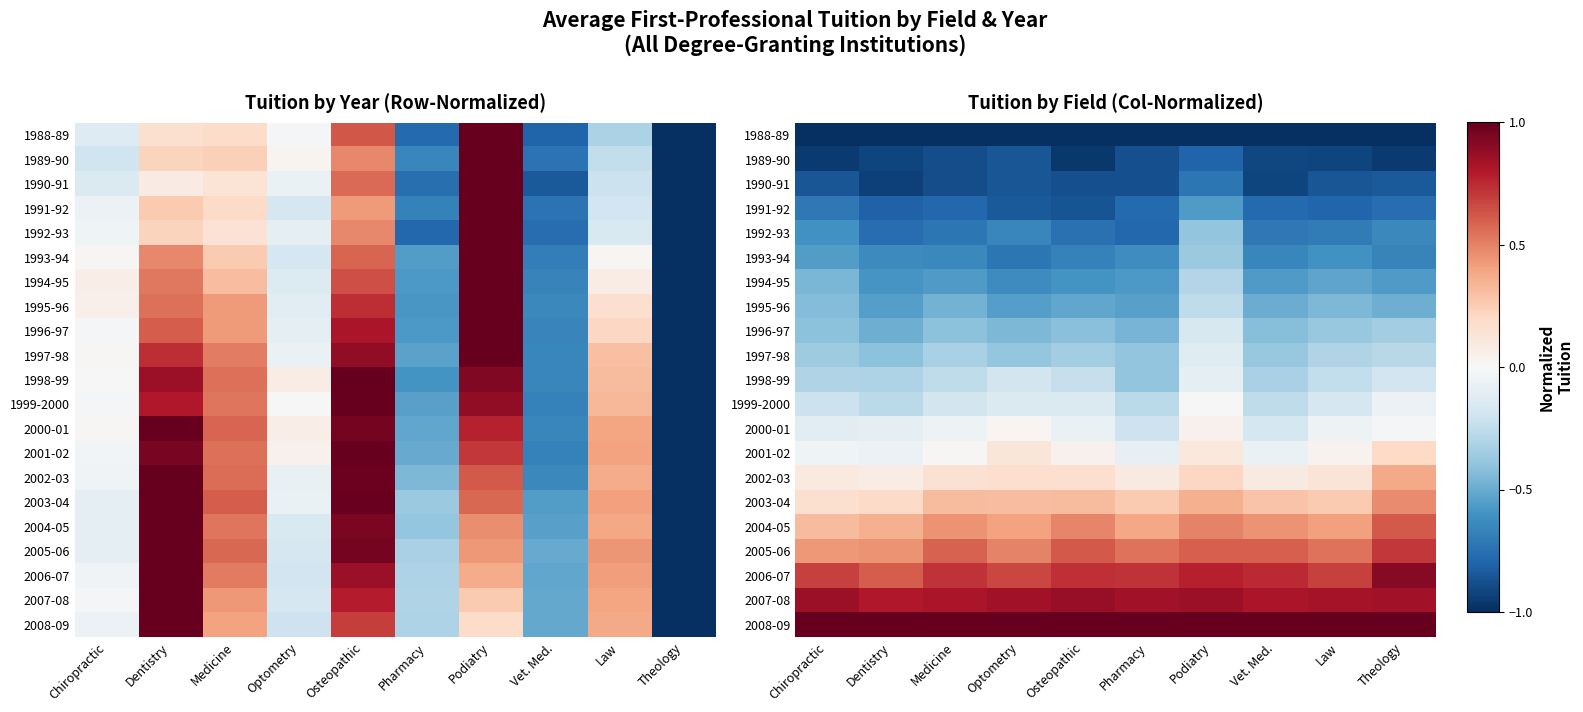

True or false: 2002-03 has a value of 0.1 at Optometry.

False